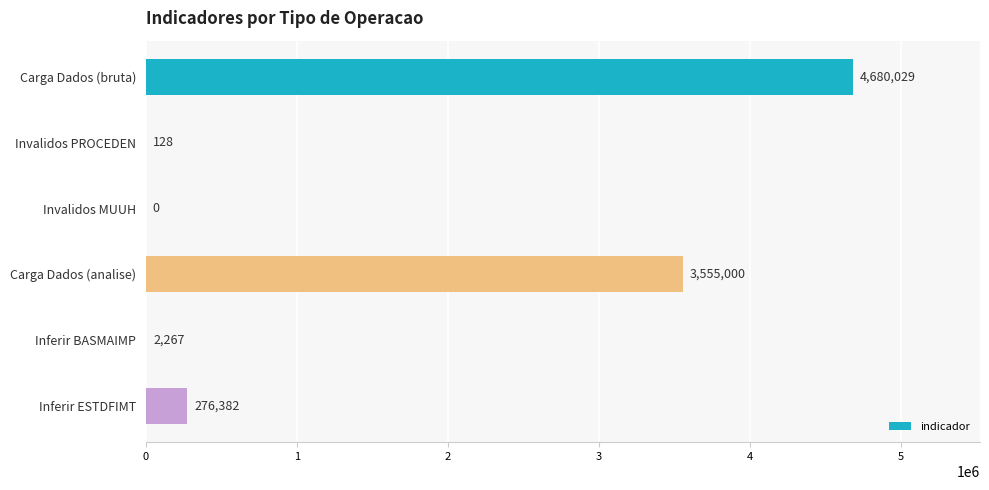

Reading top to bottom, extract all data points from this chart.

Carga Dados (bruta)=4680029	Invalidos PROCEDEN=128	Invalidos MUUH=0	Carga Dados (analise)=3555000	Inferir BASMAIMP=2267	Inferir ESTDFIMT=276382